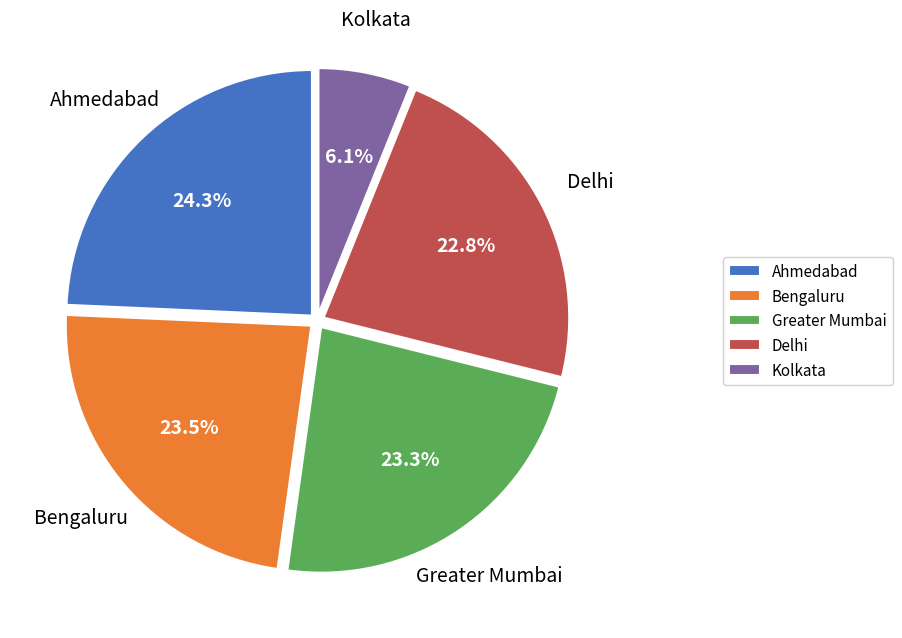

Which slice is the smallest?

Kolkata